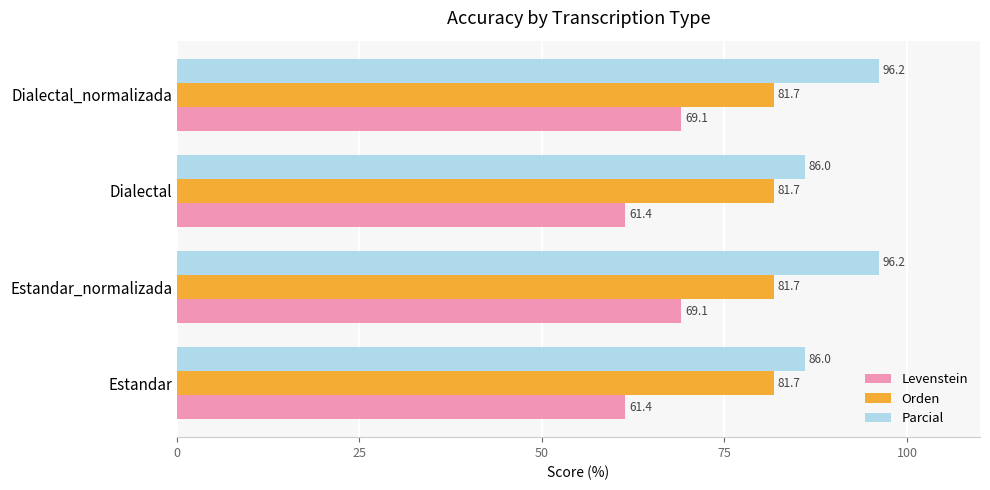

What are all the series names shown in the legend?

Levenstein, Orden, Parcial